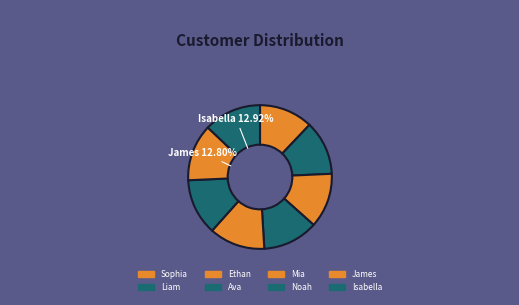

Is there a majority slice in this chart?

No